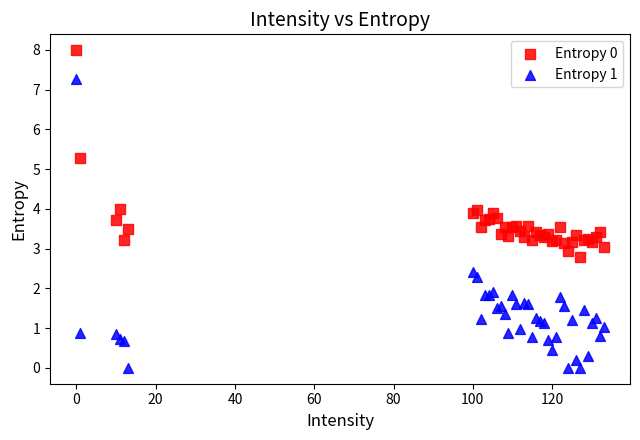

Which series reaches the minimum Y coordinate?

Entropy 1